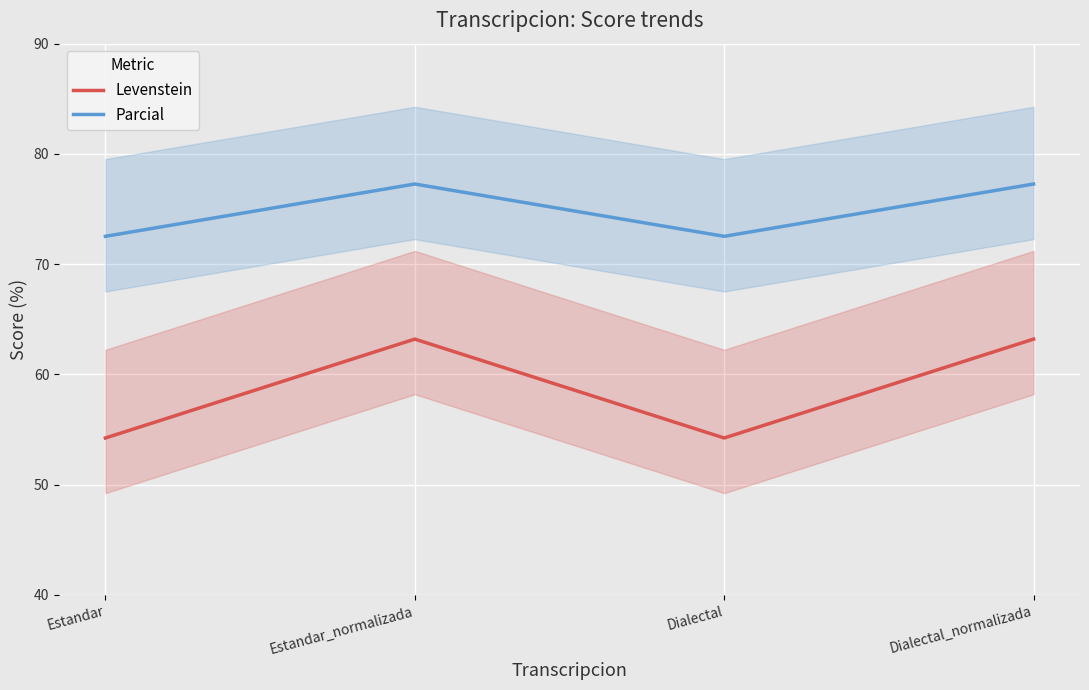

Is this an area chart (filled region under the line)?

No